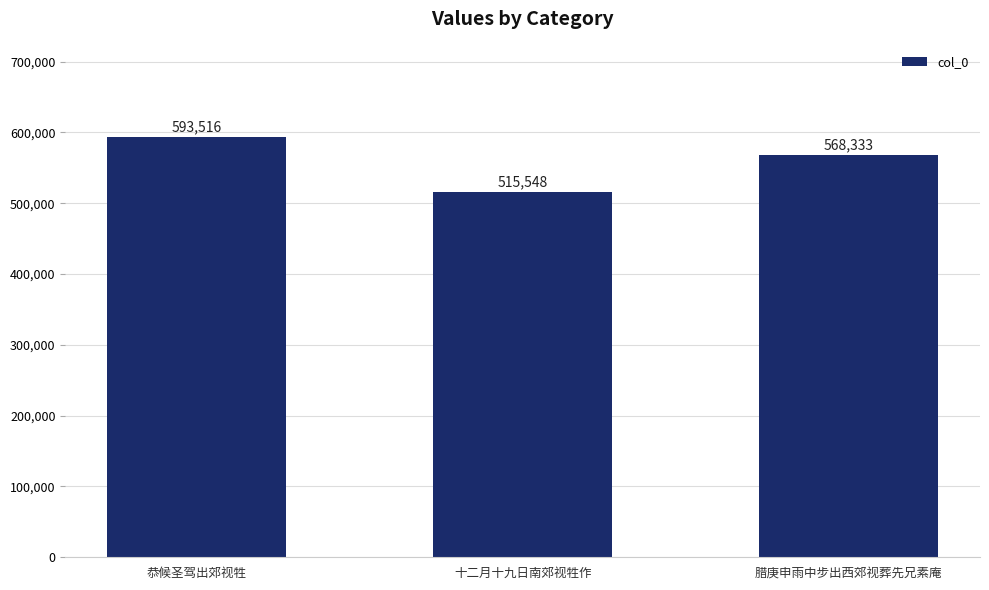

Rank the categories by value from highest to lowest.

恭候圣驾出郊视牲, 腊庚申雨中步出西郊视葬先兄素庵, 十二月十九日南郊视牲作